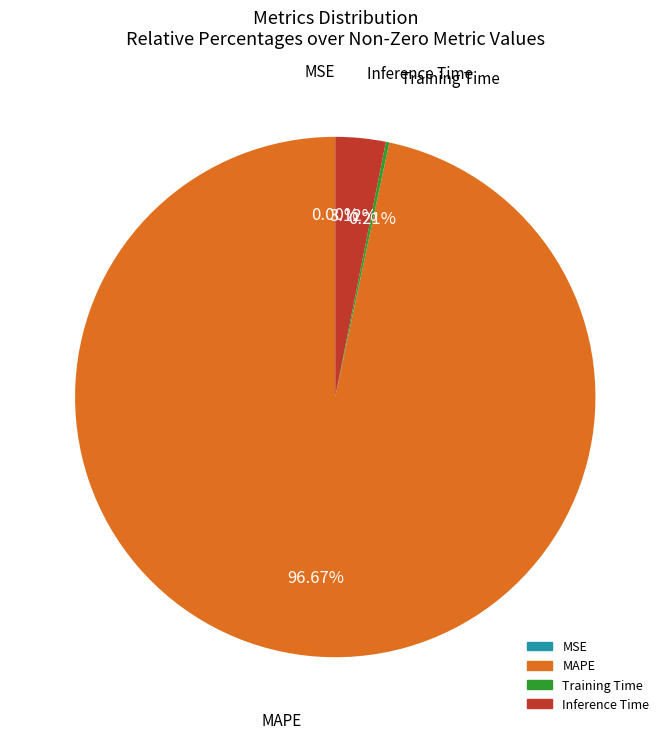

What is the largest slice in the pie chart?

MAPE